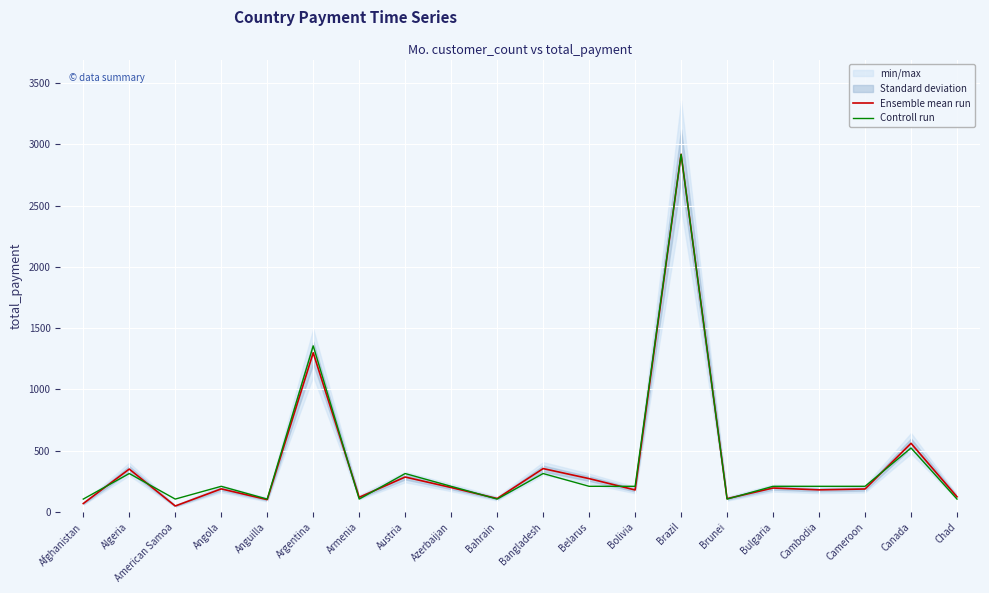

The value of Ensemble mean run at Armenia is 50.6. True or false?

False